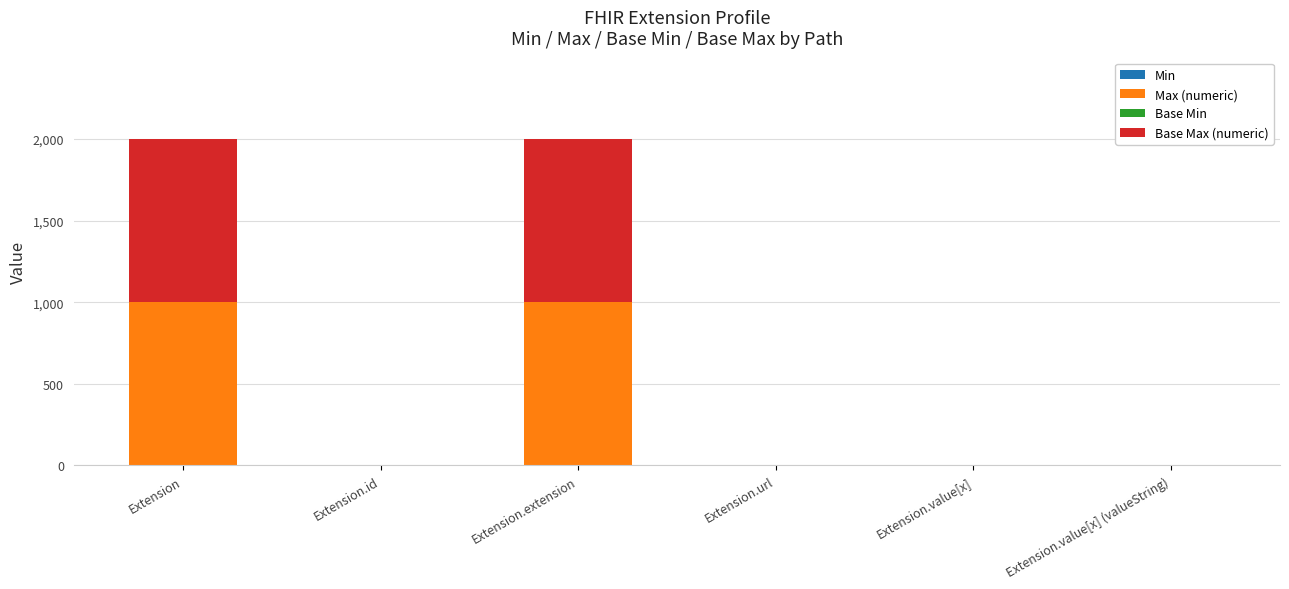

What is the total value across all series at Extension?

1998